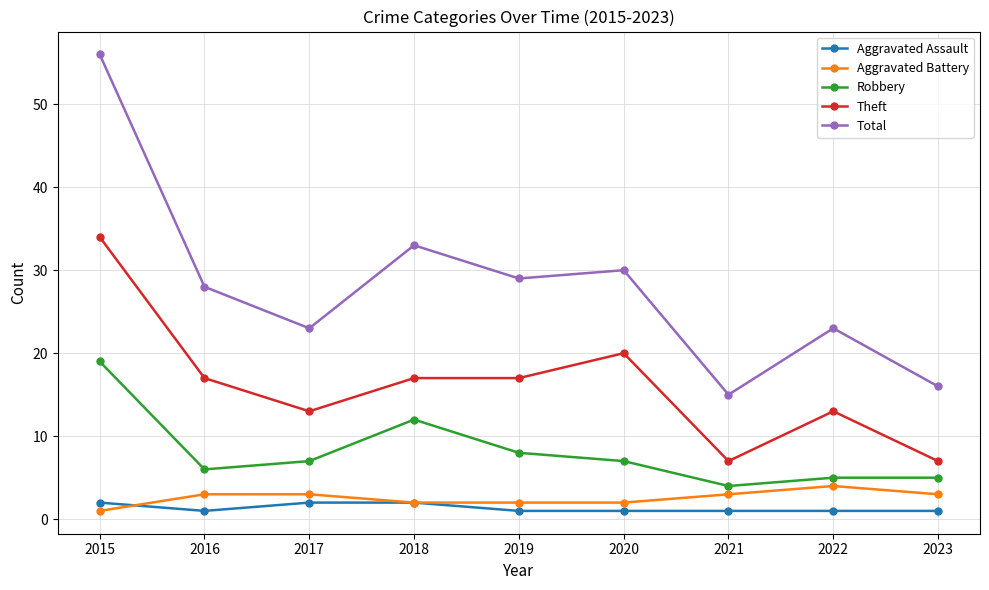

At 2023, list the series in order from smallest to largest.

Aggravated Assault, Aggravated Battery, Robbery, Theft, Total